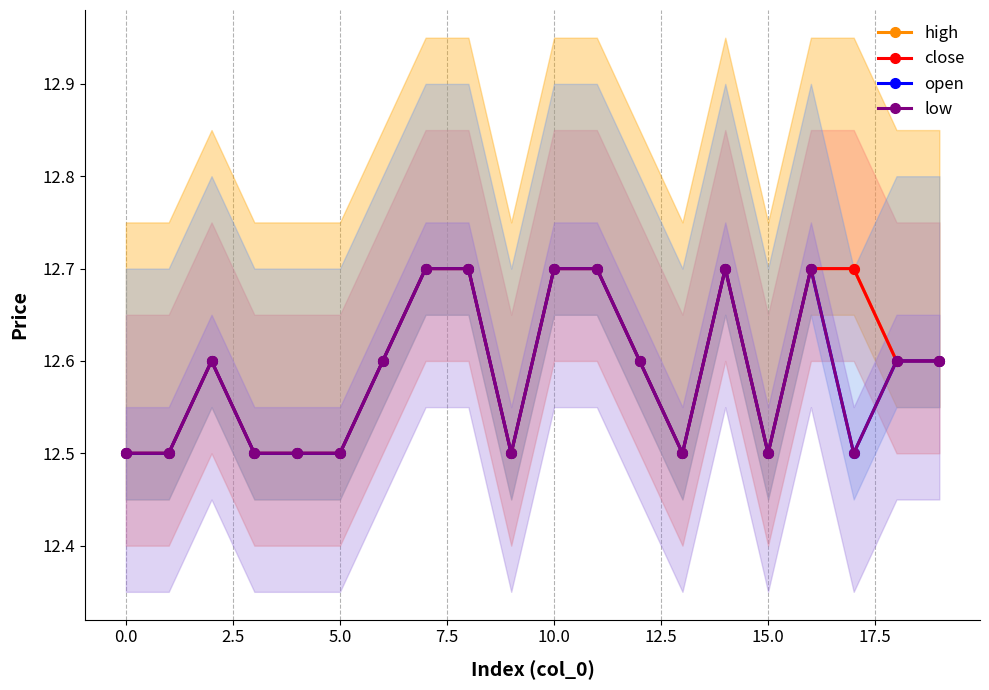

True or false: open and low intersect in this chart.

False